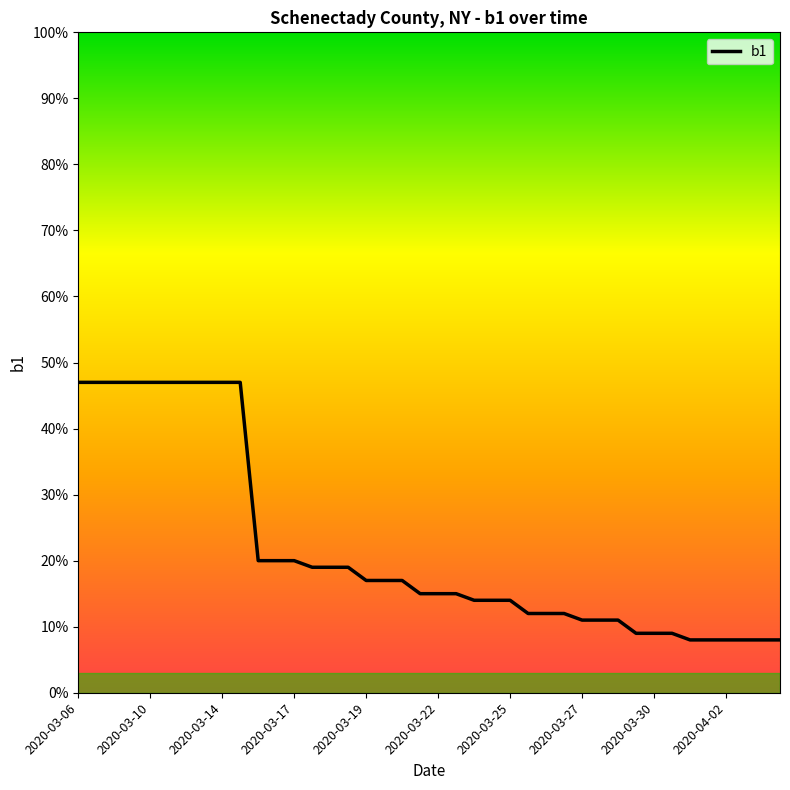

Reading right to left, extract all data points from this chart.

0.1	0.1	0.1	0.1	0.1	0.1	0.1	0.1	0.1	0.1	0.1	0.1	0.1	0.1	0.1	0.1	0.1	0.1	0.1	0.1	0.1	0.2	0.2	0.2	0.2	0.2	0.2	0.2	0.2	0.2	0.5	0.5	0.5	0.5	0.5	0.5	0.5	0.5	0.5	0.5